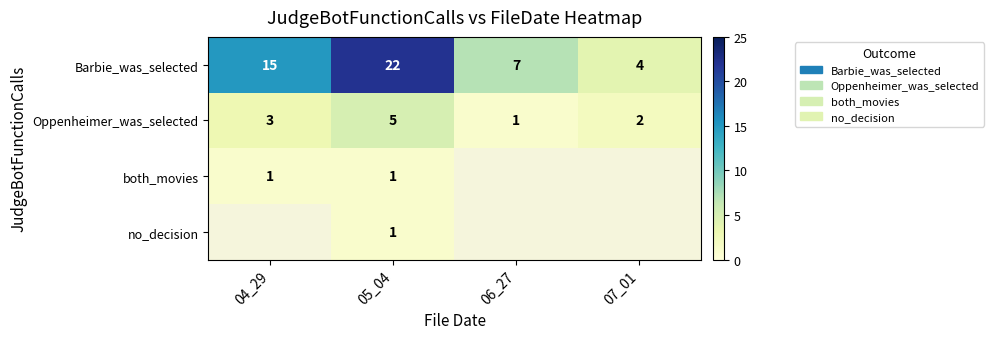

Rank the categories by Oppenheimer_was_selected value from highest to lowest.

05_04, 04_29, 07_01, 06_27